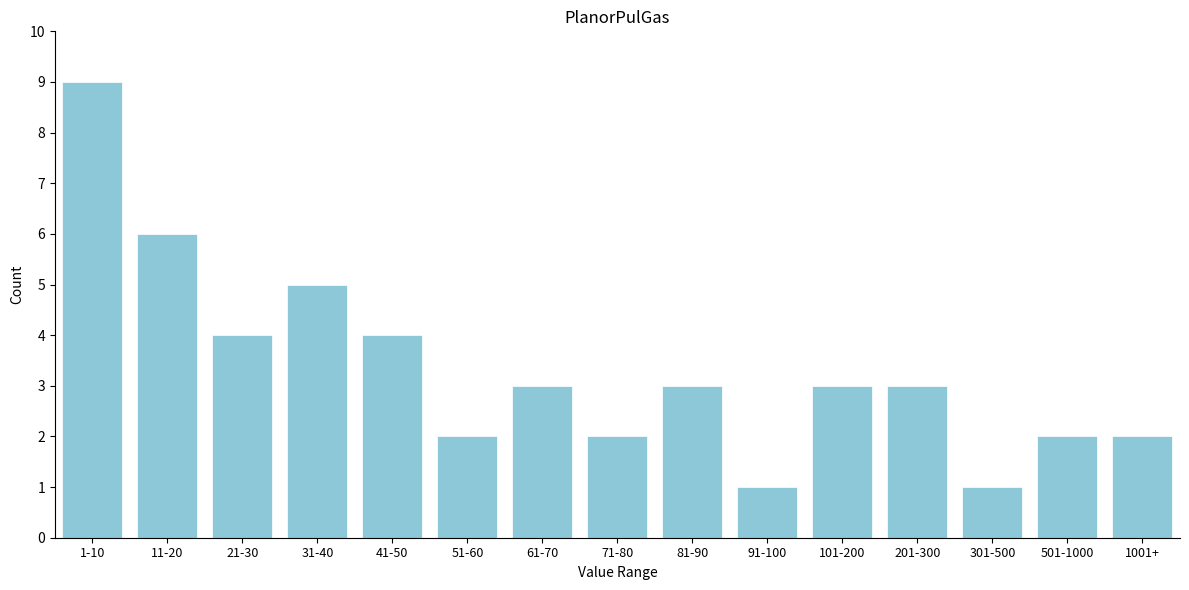

Reading left to right, transcribe all the data shown in this chart.

1-10=9	11-20=6	21-30=4	31-40=5	41-50=4	51-60=2	61-70=3	71-80=2	81-90=3	91-100=1	101-200=3	201-300=3	301-500=1	501-1000=2	1001+=2